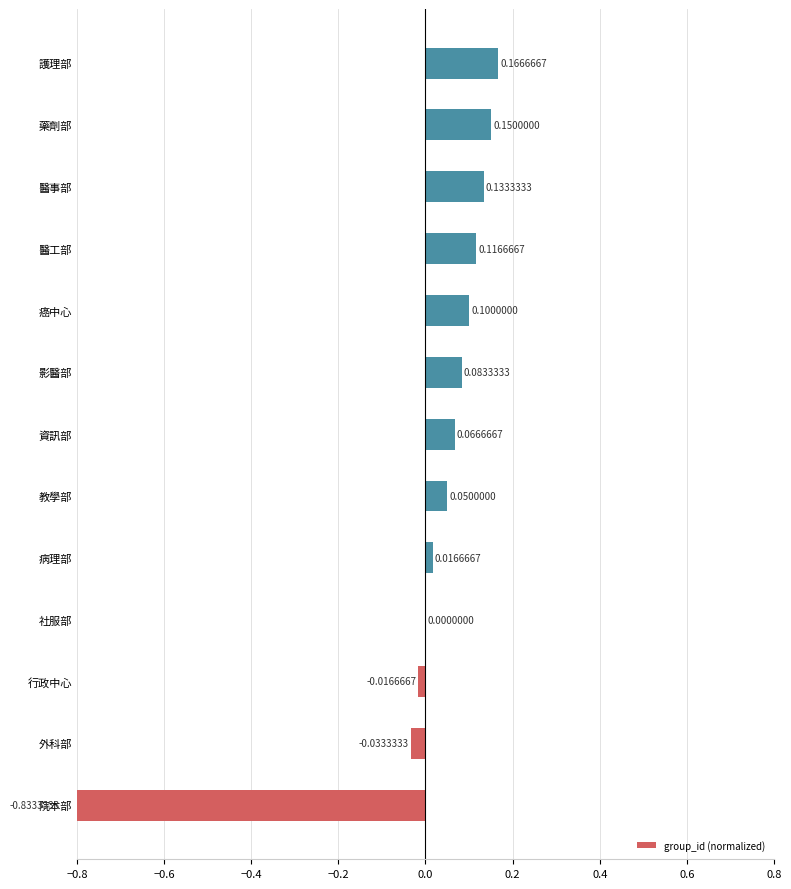

Between 行政中心 and 醫工部, which is larger?

醫工部